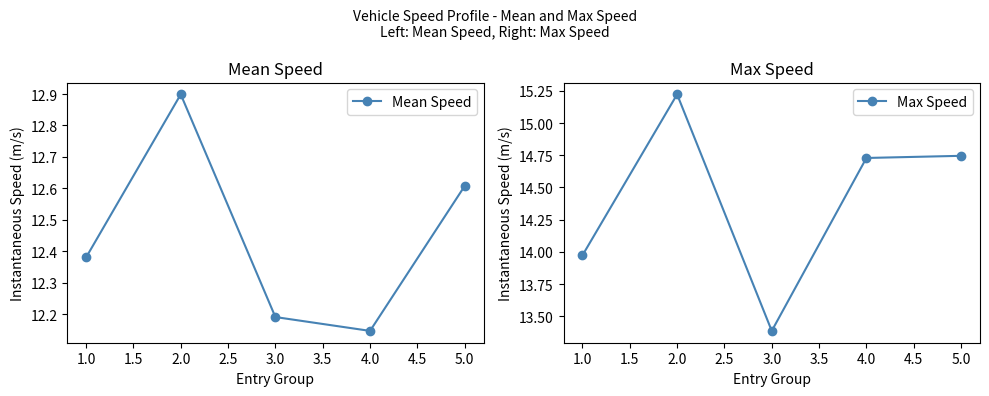

In Mean Speed, how many points are higher than both neighbors (excluding endpoints)?

1